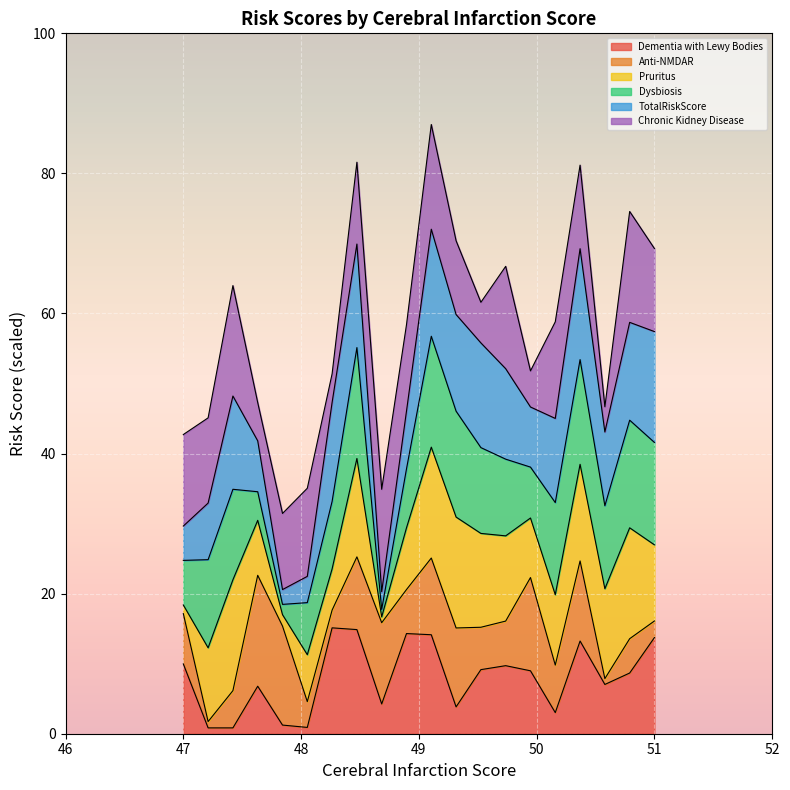

Which series has the largest range (max minus min)?

Anti-NMDAR